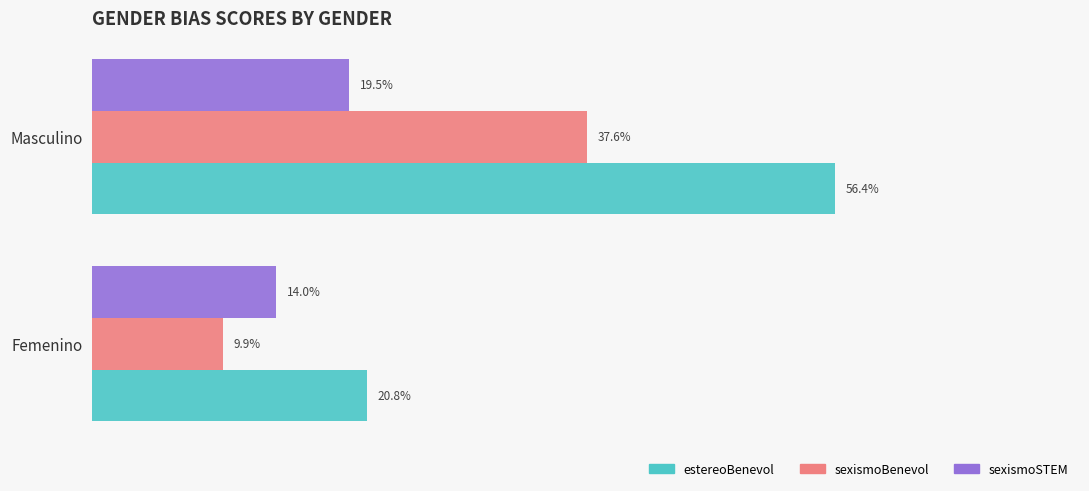

Between Femenino and Masculino, which series saw the biggest shift?

estereoBenevol